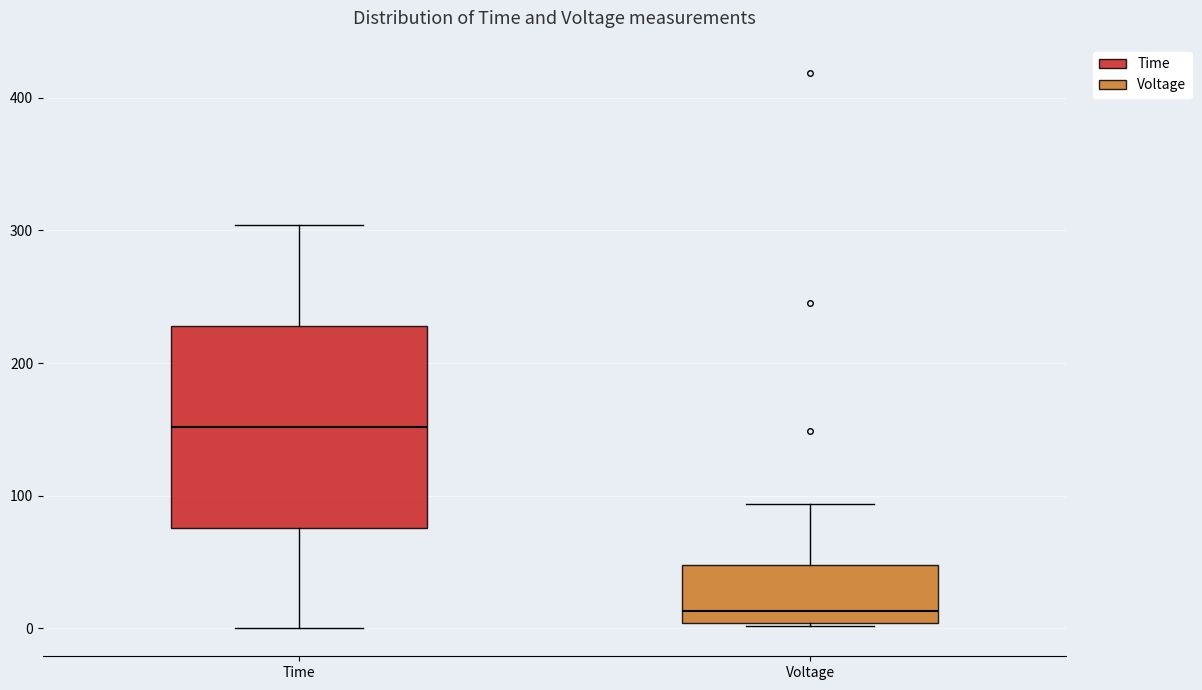

Reading left to right, transcribe this box plot: for each box, give where its median line is, the range the box spans, and where its two whiskers end, as read against the y-axis. The values are not printed on the chart, so give them approximately, as read against the axis.

Time: median 150, box 80 to 230, whiskers 0 to 300
Voltage: median 10, box 0 to 50, whiskers 0 to 90